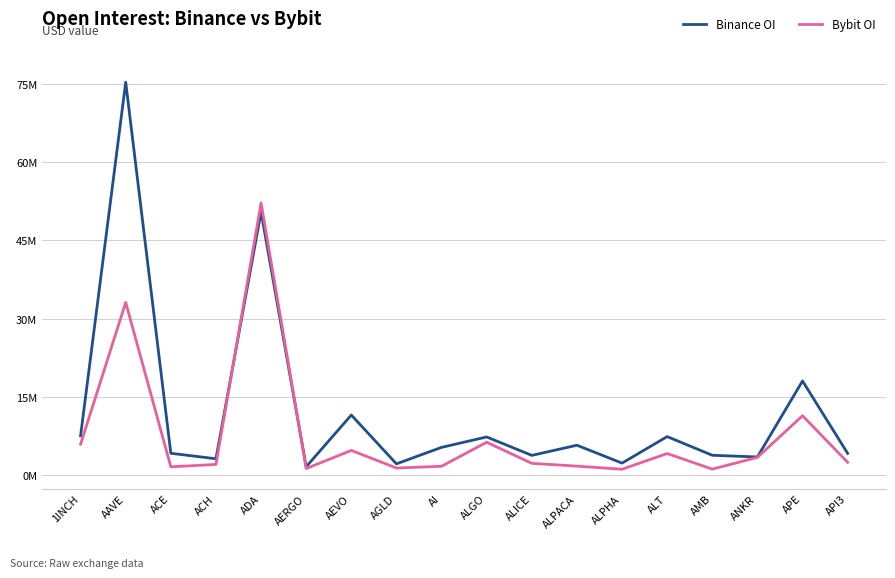

At which label does Binance OI first exceed 5?

1INCH